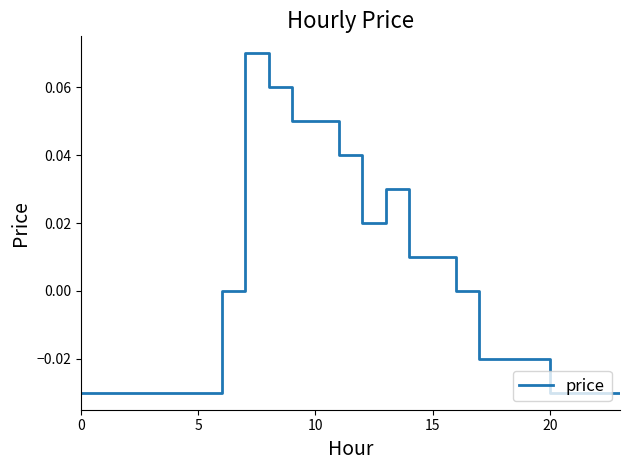

How many lines are shown in the chart?

1